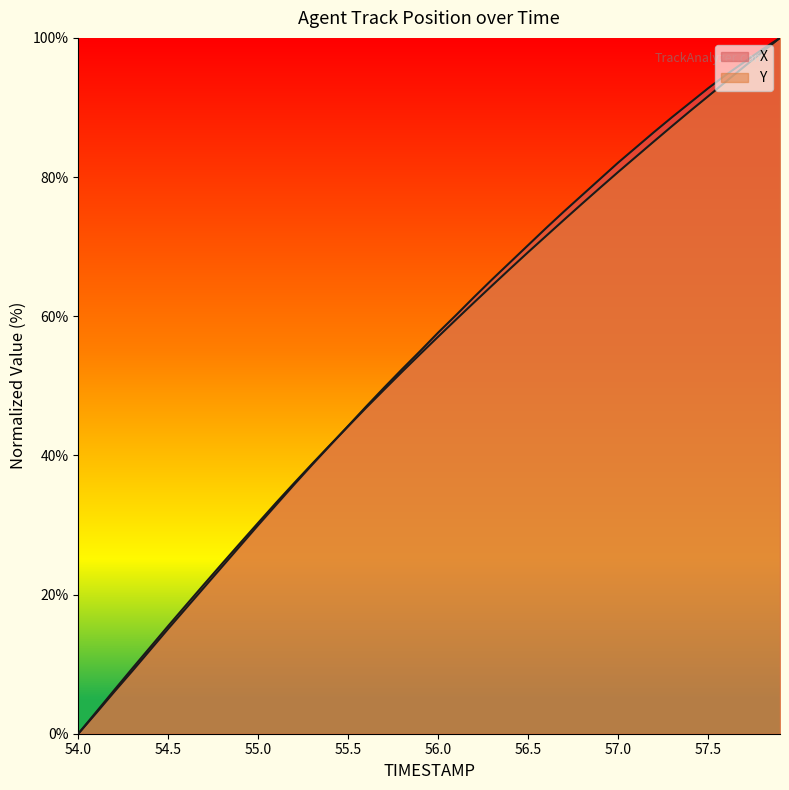

What is the label of the 11th point from the right?

56.9